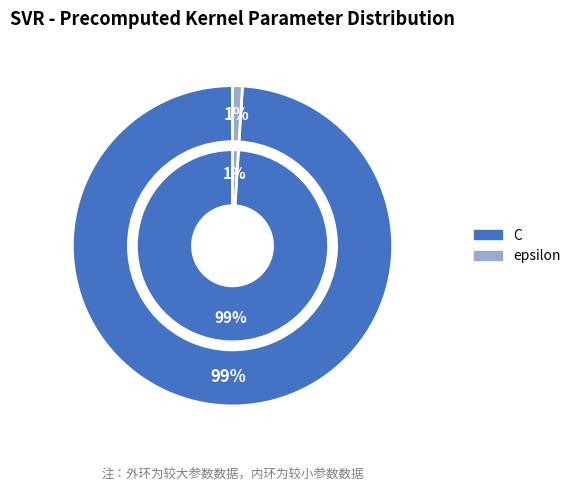

Count the number of slices in the pie.

2